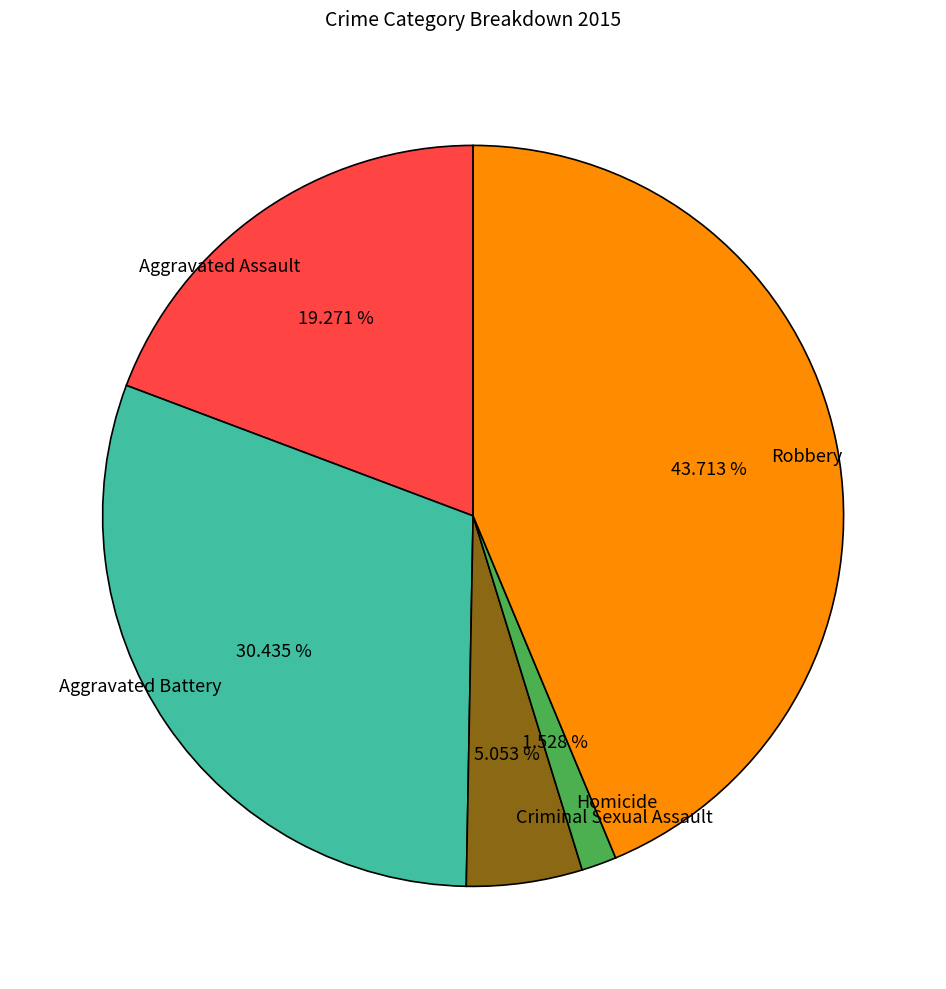

Between Aggravated Assault and Aggravated Battery, which is larger?

Aggravated Battery